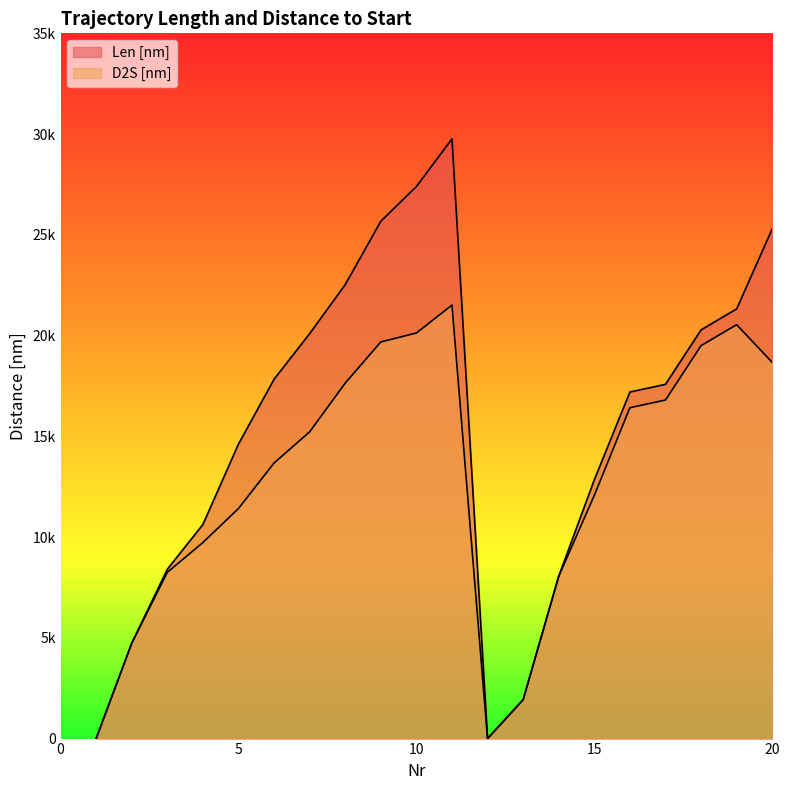

At which category is the sum across all series the highest?

11